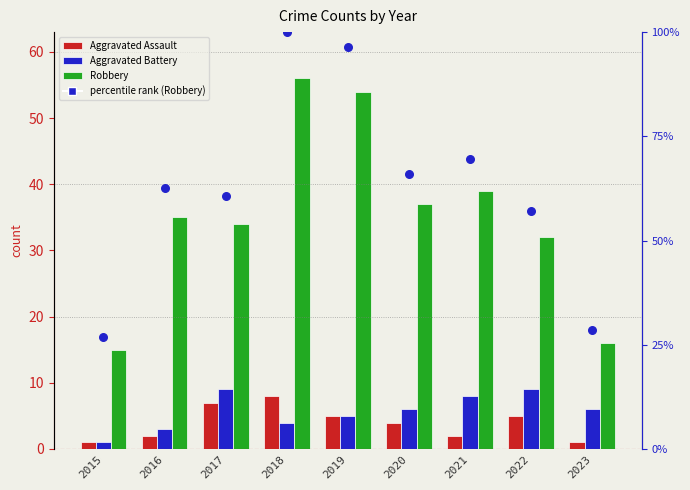

Which series has the widest spread of Y values?

percentile rank